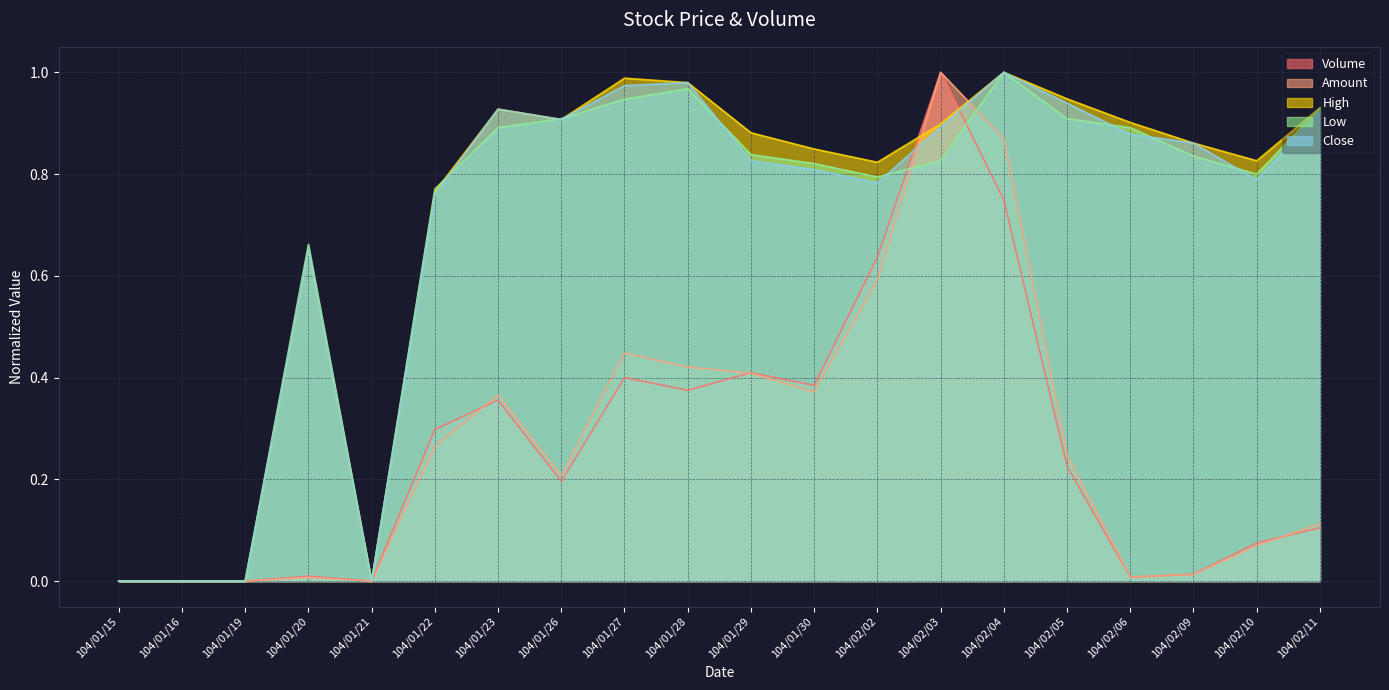

At which category does Amount reach its first local peak?

104/01/20